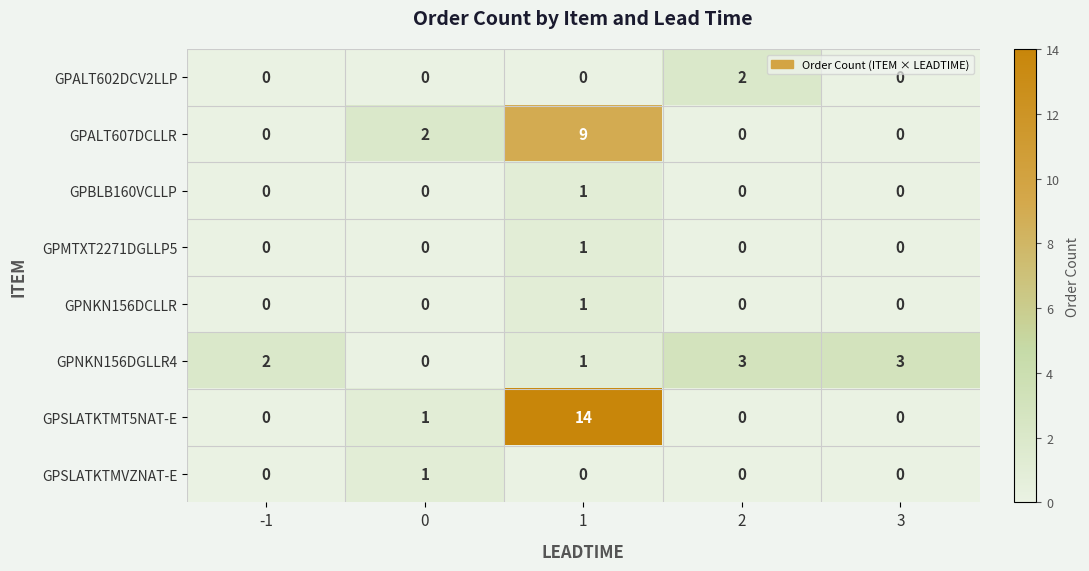

What is the spread (max minus min) of values at 3?

3